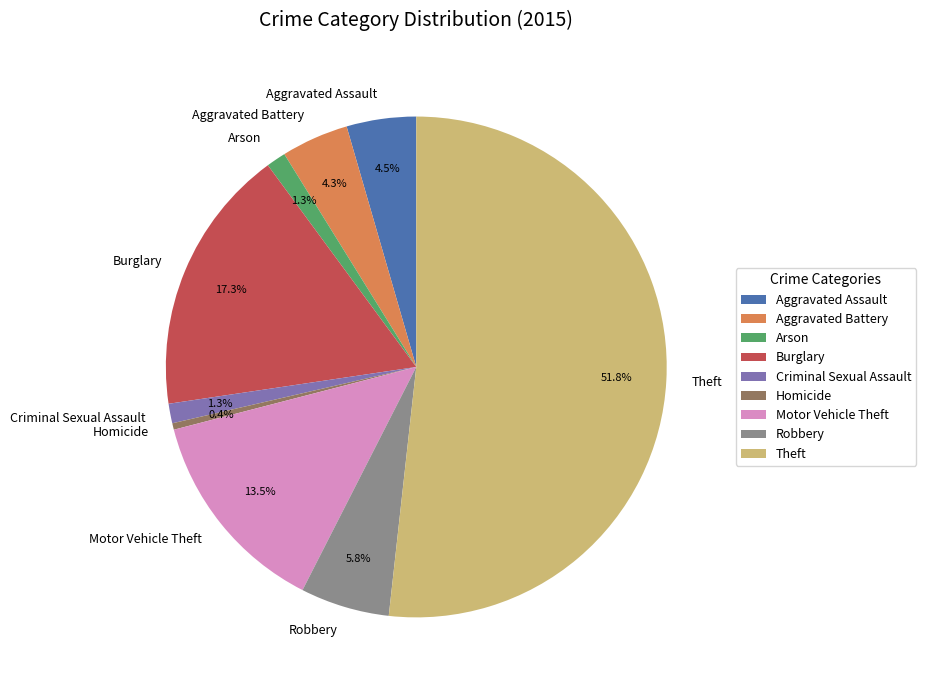

What percentage is NOT represented by Burglary?

82.7%